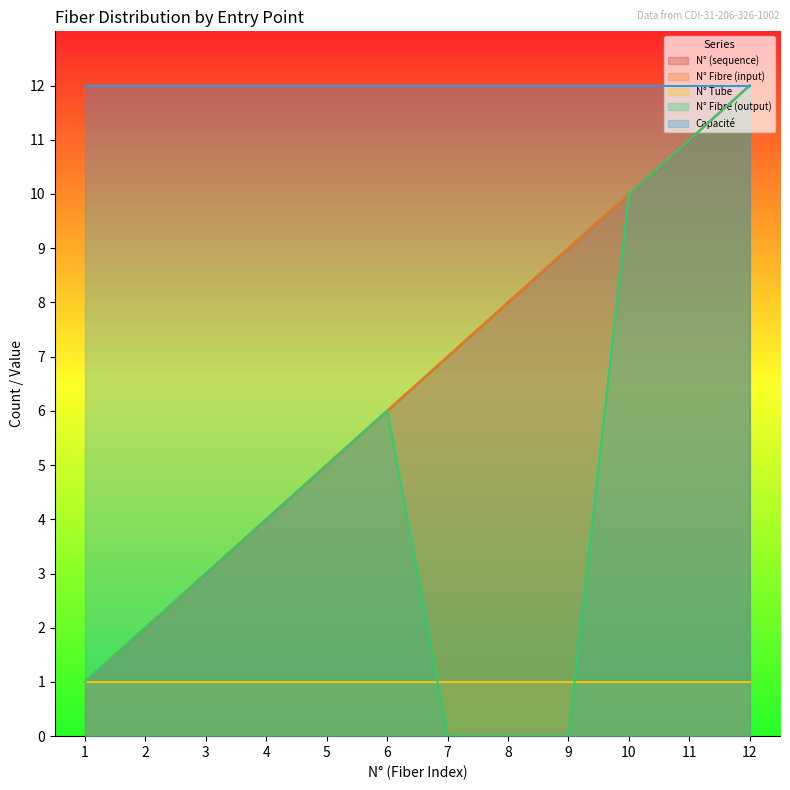

Which series changed the most between 7 and 9?

N° (sequence)